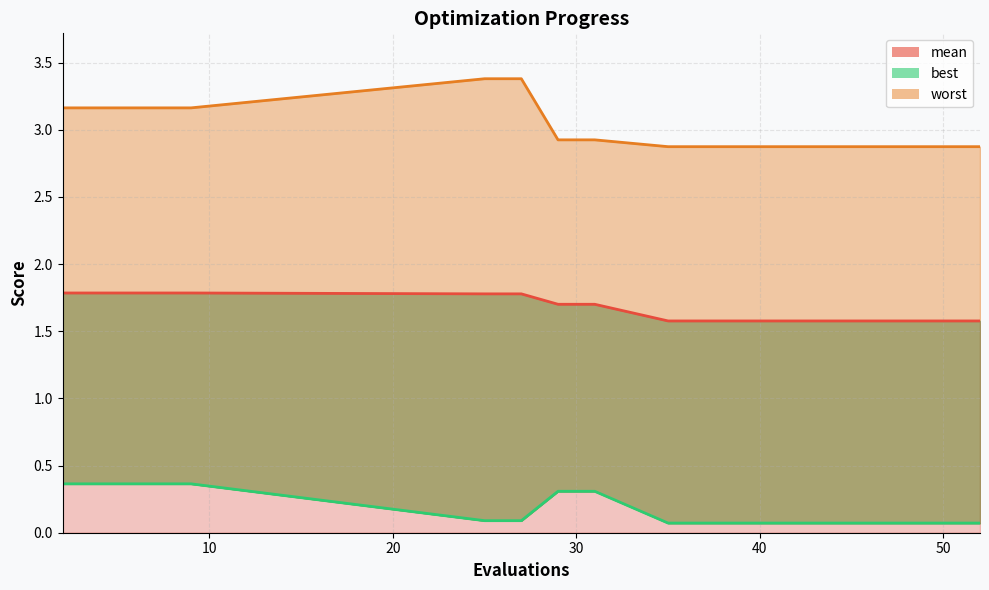

What is the sum of the best values at 52 and 43?

0.1